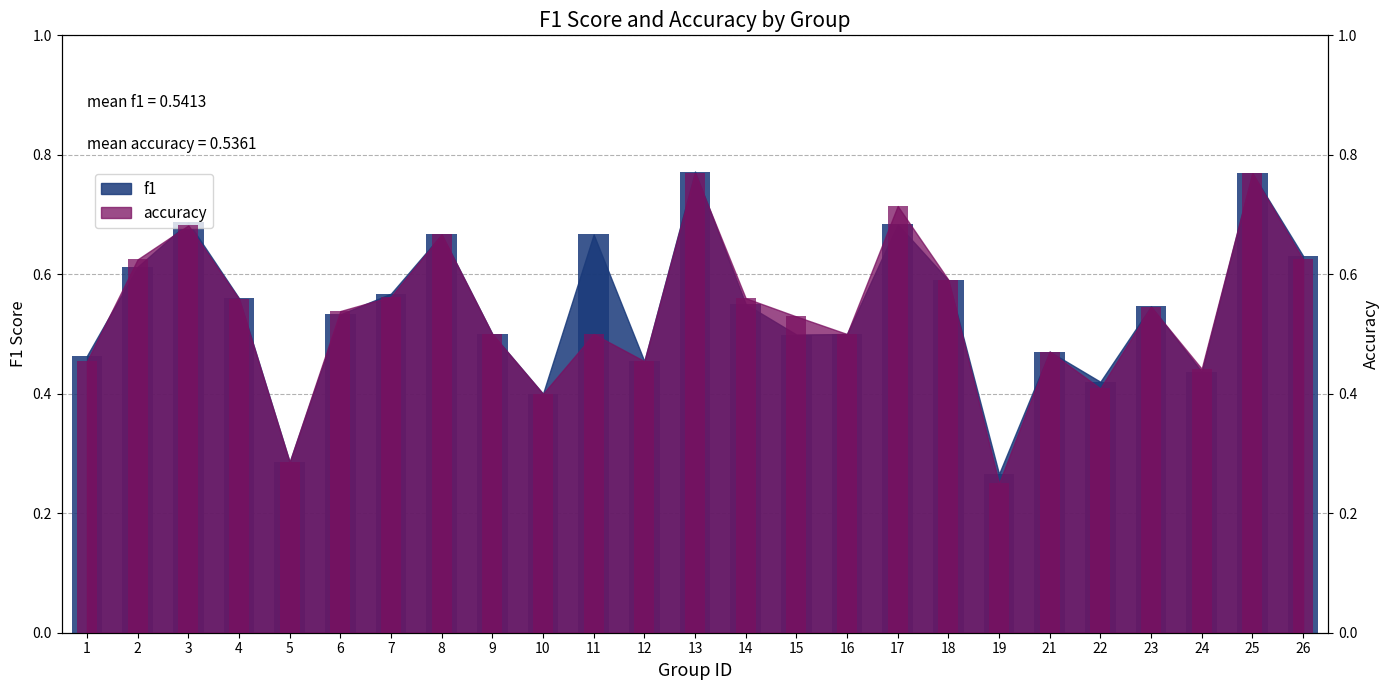

At which category does the chart reach its minimum across all series?

19